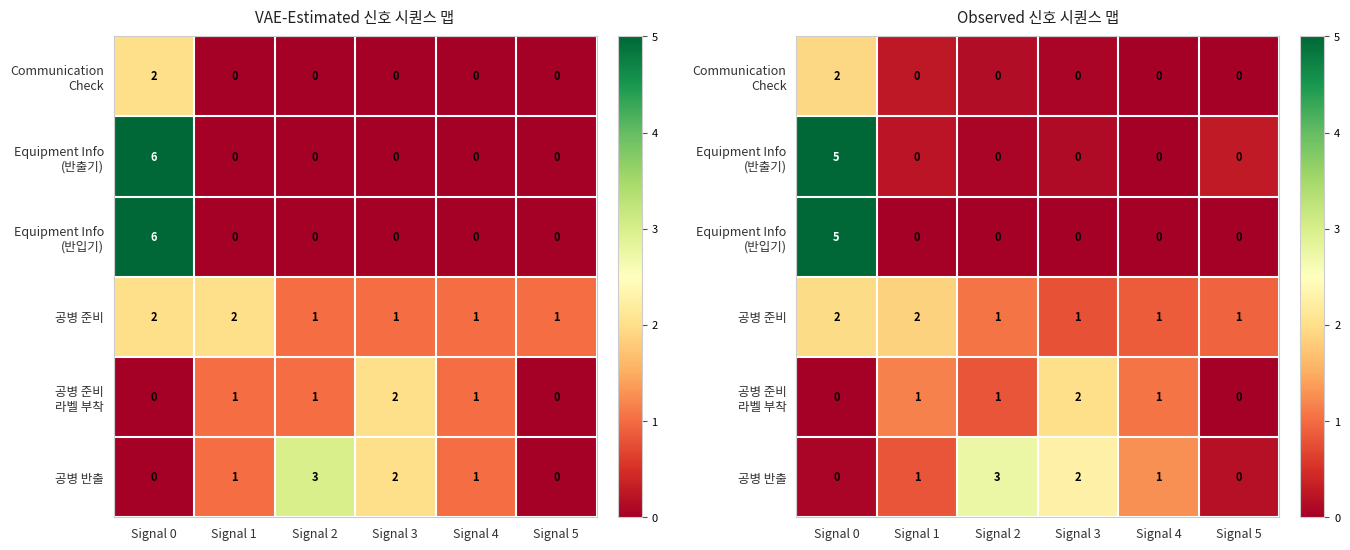

Rank the categories by 공병 준비 라벨 부착 value from lowest to highest.

Signal 0, Signal 5, Signal 2, Signal 4, Signal 1, Signal 3